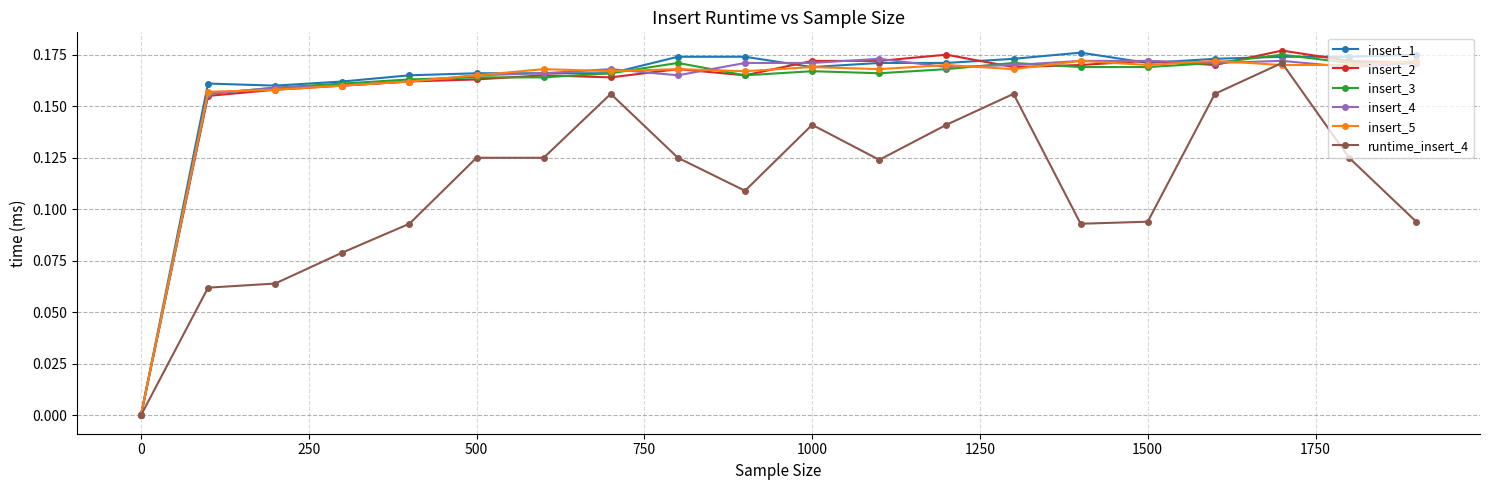

True or false: insert_5 has more than 1 points higher than both neighbors.

True